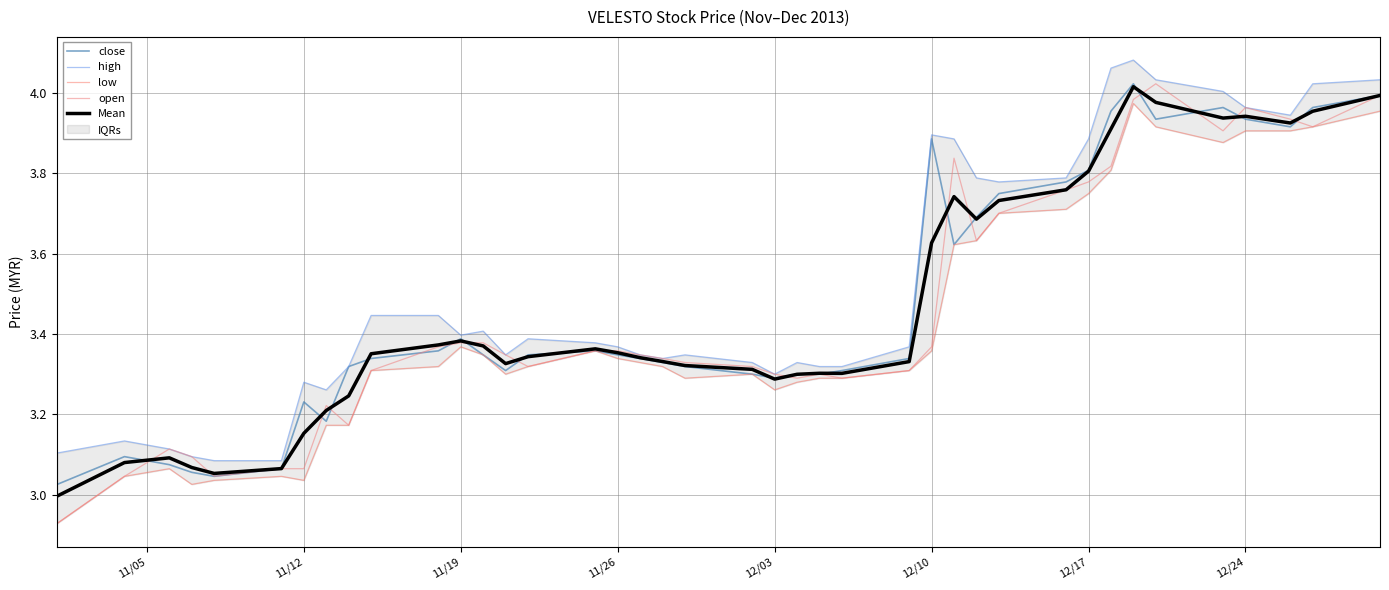

The open series shows 3.3 at 12/03. True or false?

True